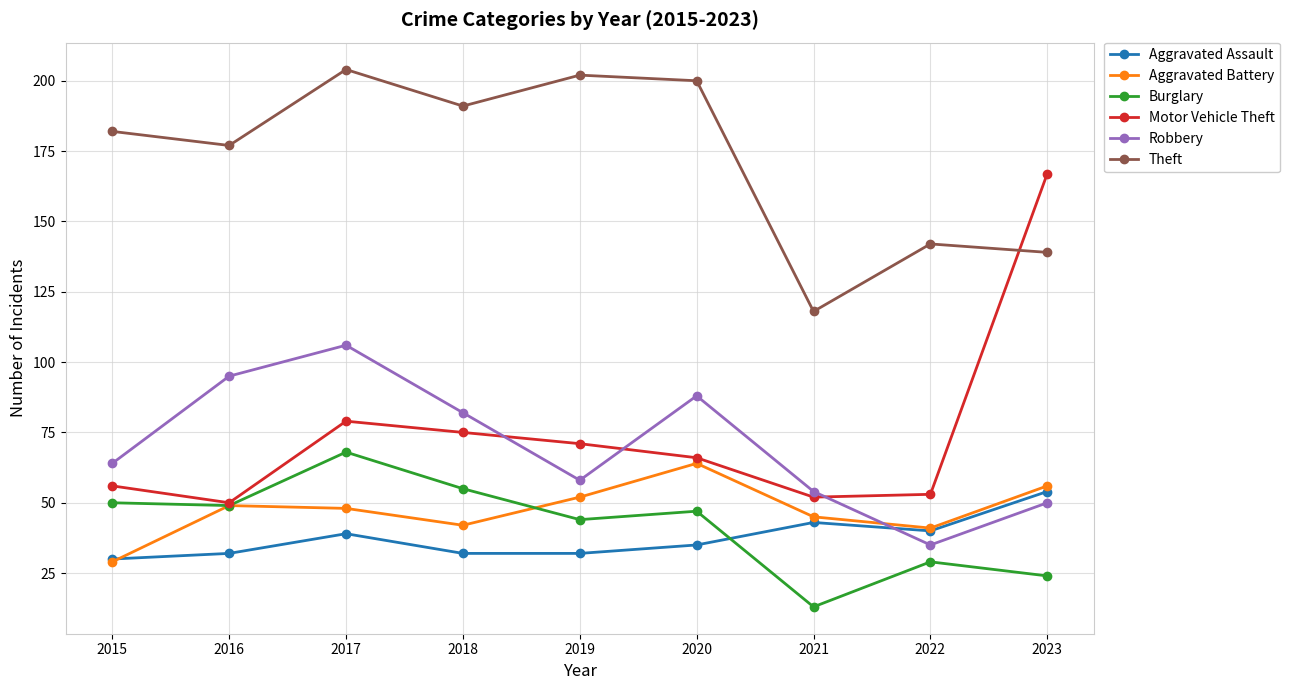

True or false: Aggravated Battery and Theft cross at least once.

False